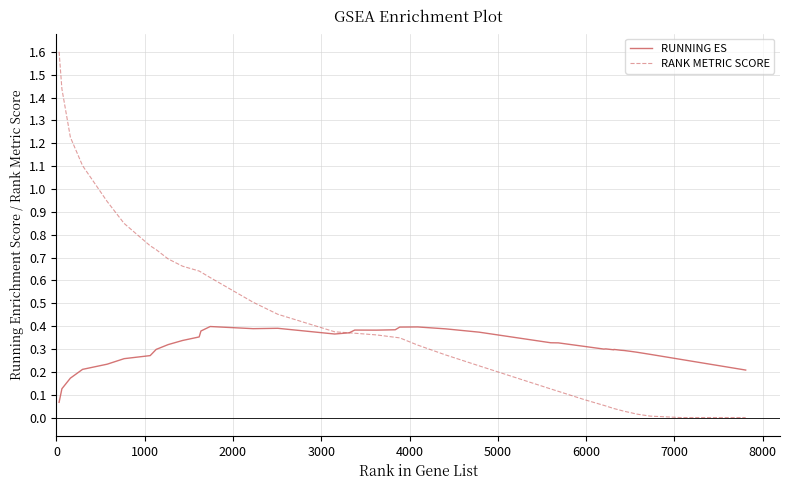

Which series has the largest range (max minus min)?

RANK METRIC SCORE